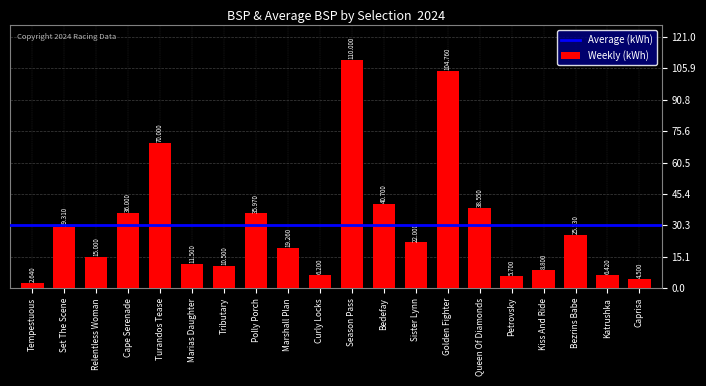

List the labels in order of value, smallest first.

Tempestuous, Caprisa, Petrovsky, Curly Locks, Katrushka, Kiss And Ride, Tributary, Marias Daughter, Relentless Woman, Marshall Plan, Sister Lynn, Bezrins Babe, Set The Scene, Polly Porch, Cape Serenade, Queen Of Diamonds, Bedefay, Turandos Tease, Golden Fighter, Season Pass